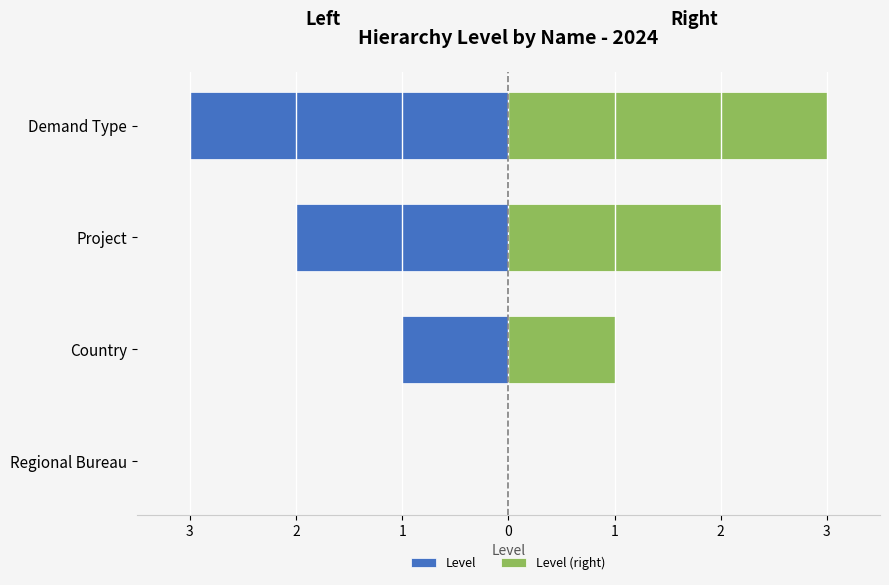

What is the difference between the maximum and minimum values in the Level (right) series?

3